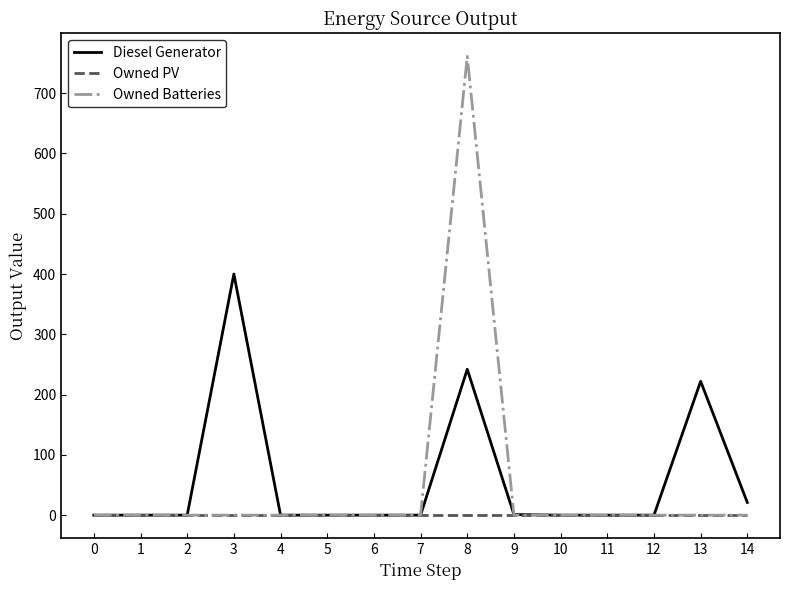

Does the chart have visible grid lines?

No